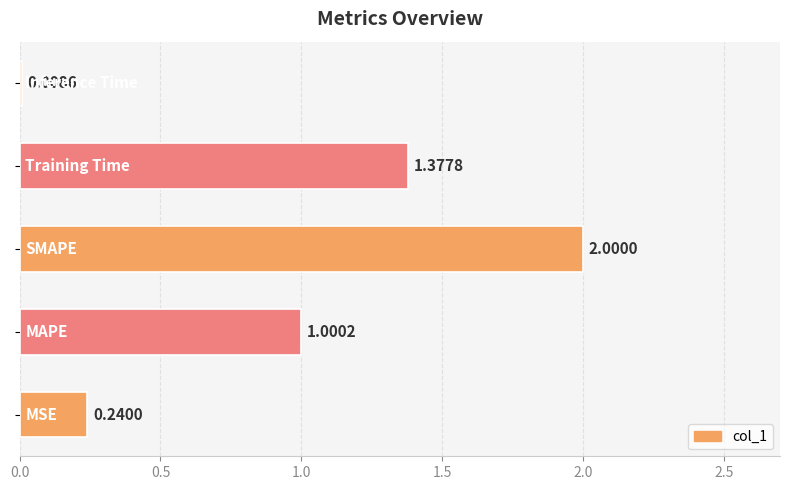

What is the greatest value displayed?

2.0